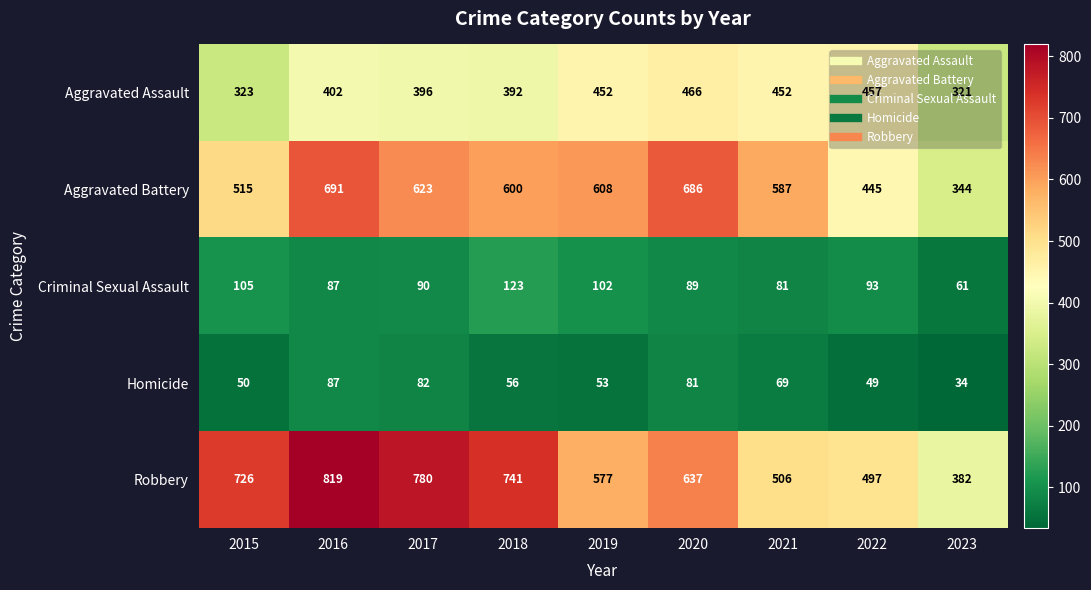

What is the sum of all Criminal Sexual Assault values?

831